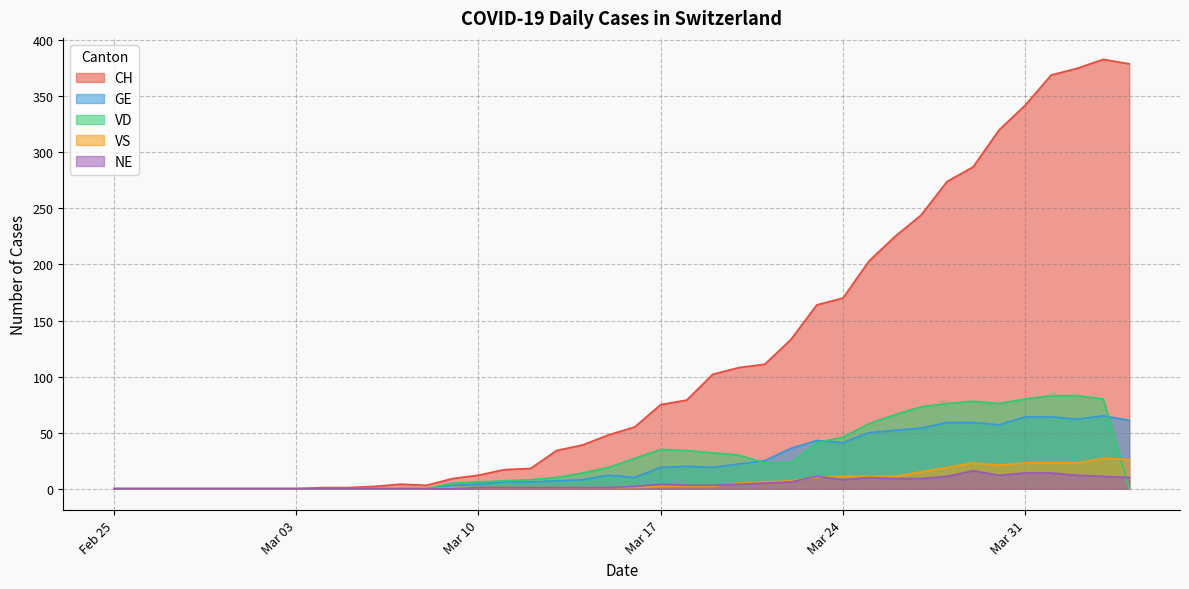

What is the sum of all GE values?

928